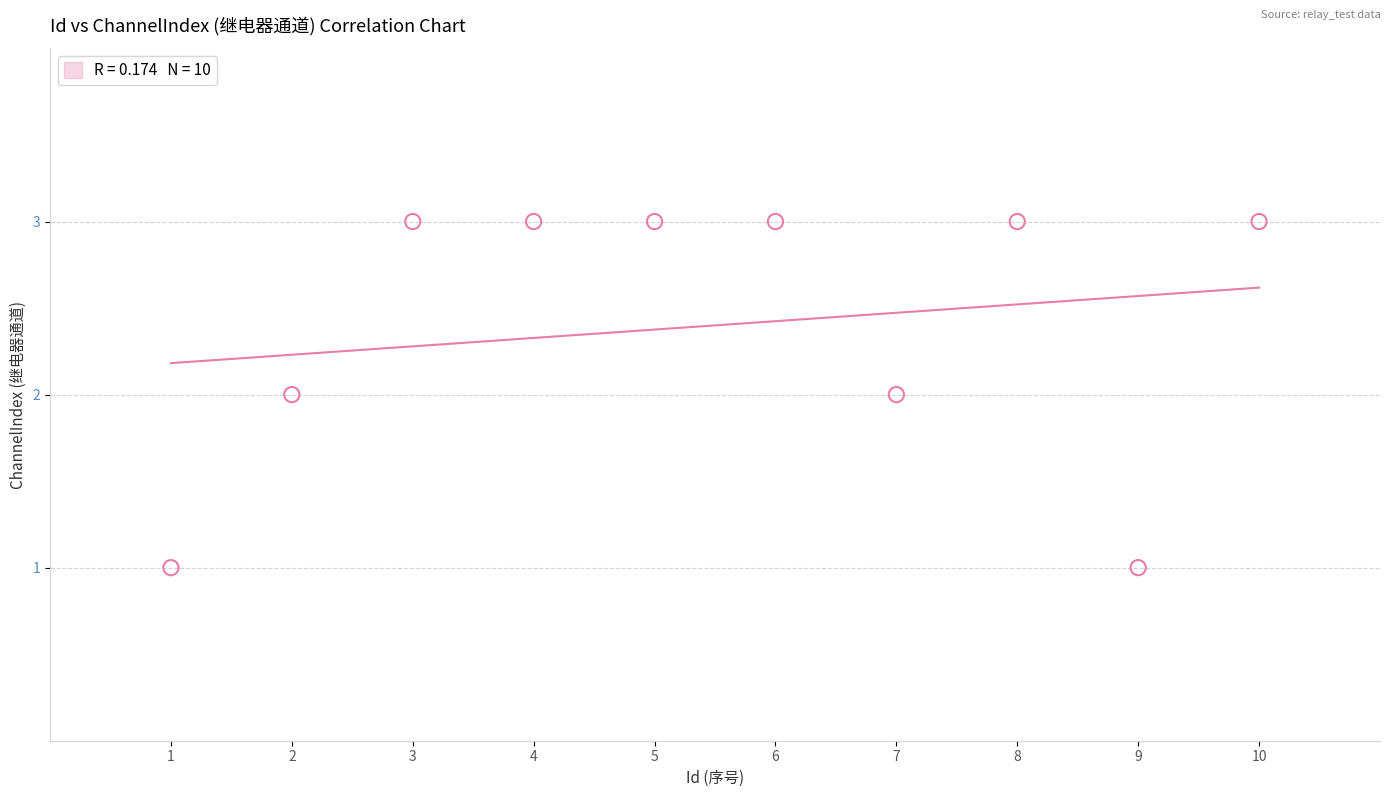

What is the average X value?

6